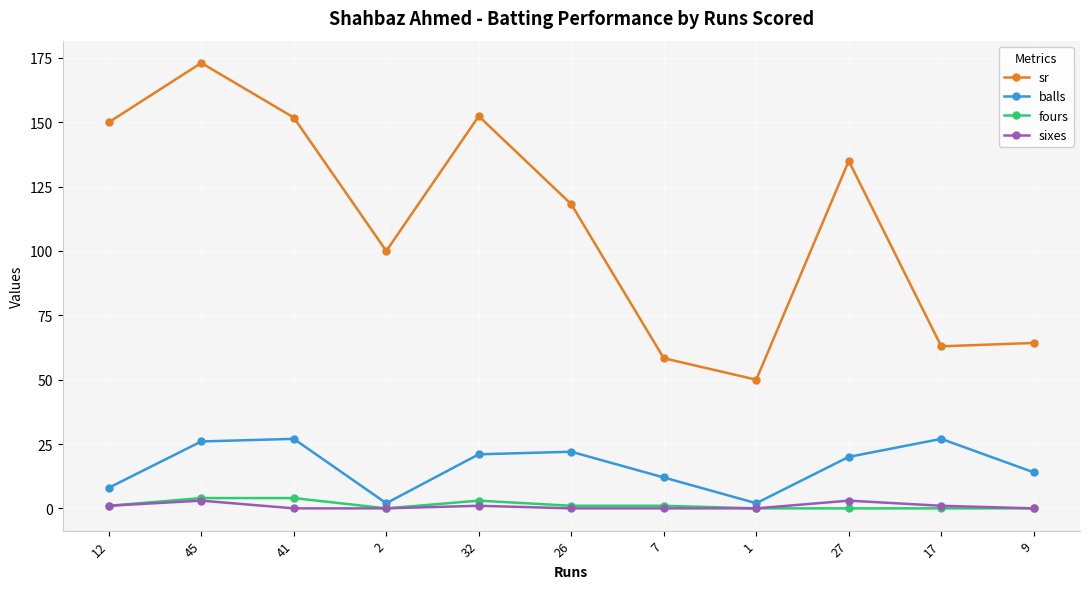

How many categories are shown in the chart?

11